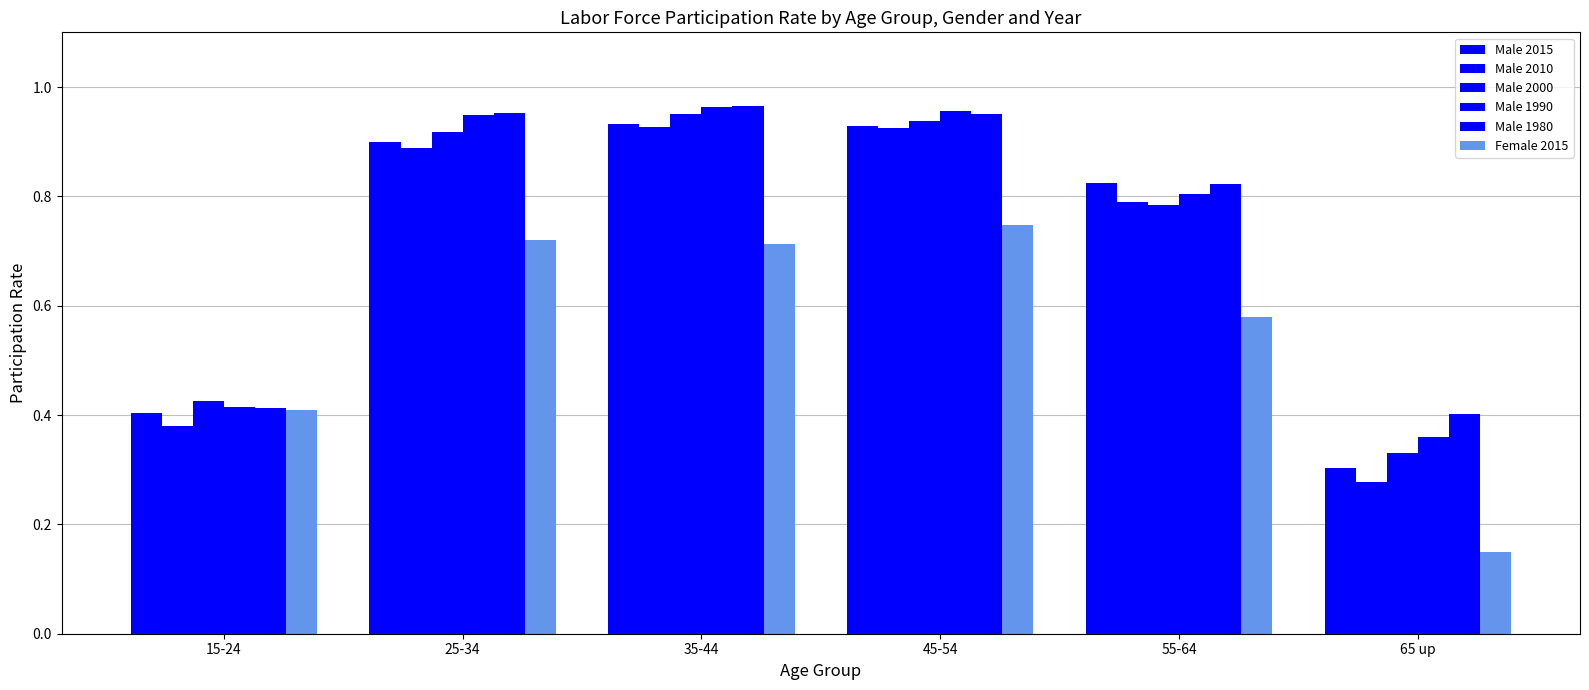

Is it true that Male 2010 equals 0.6 at 15-24?

False